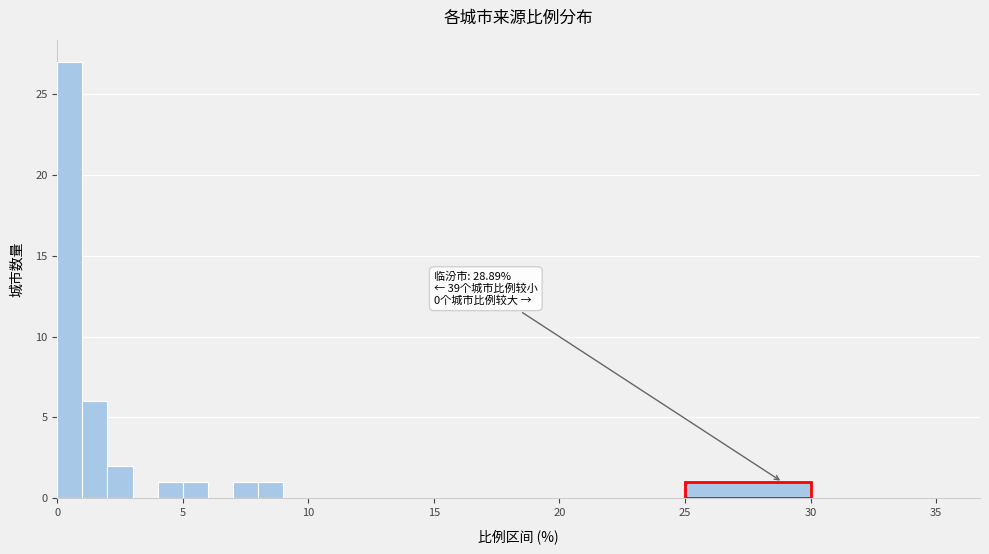

Around what value on the x-axis is the tallest bar? Give the approximate position of its centre, as read against the axis.

0.5